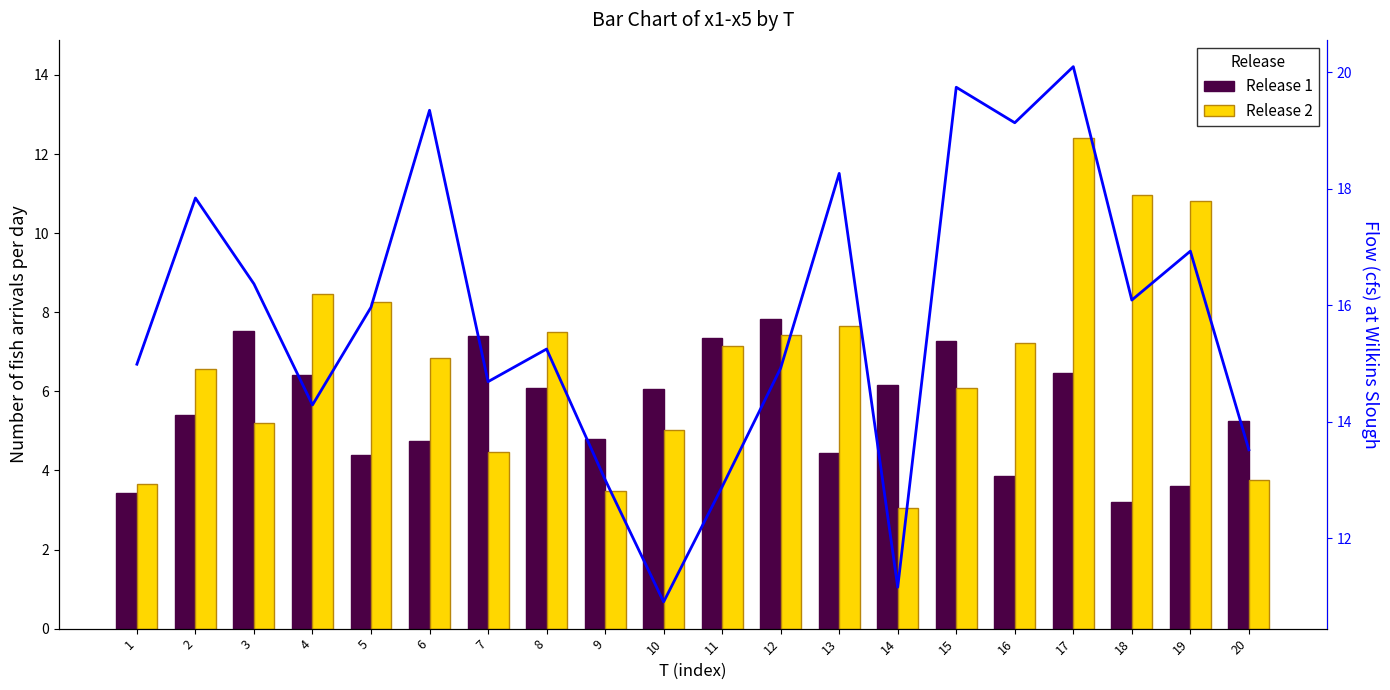

What value does the Flow series have at 14?

11.2